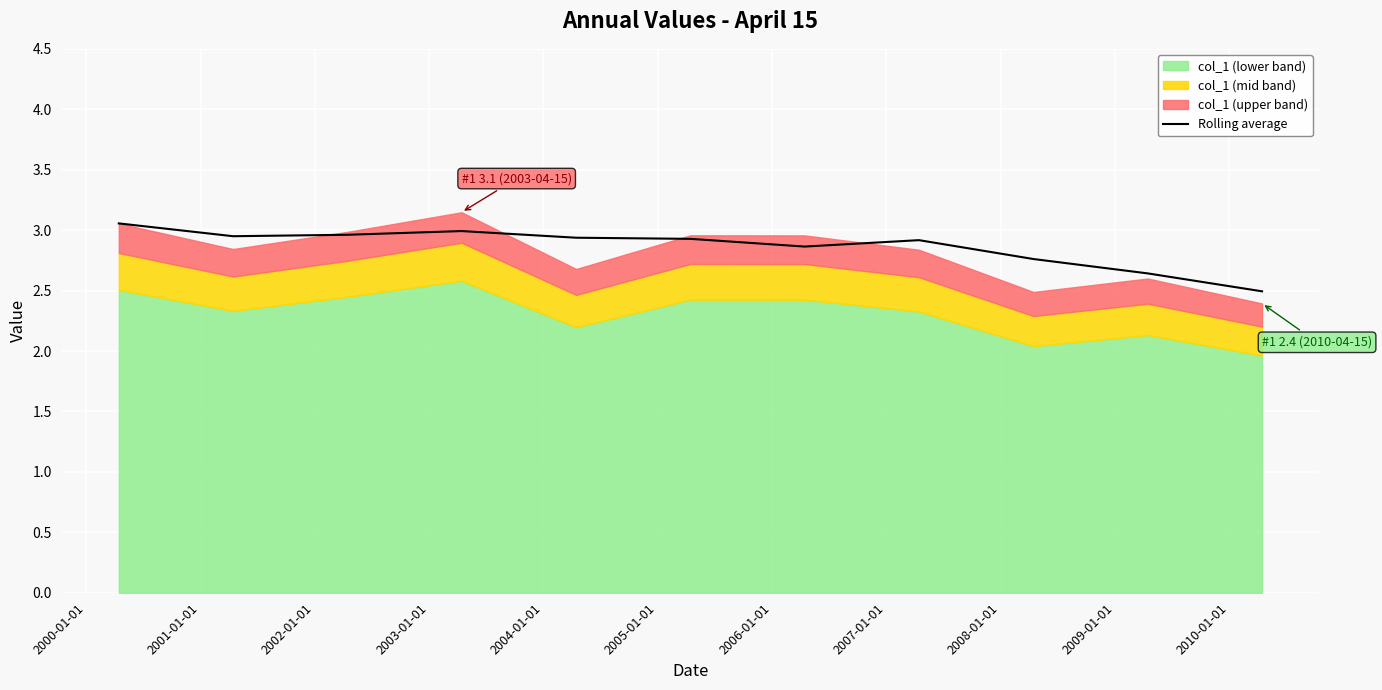

What is the highest value of the Rolling average series?

3.1